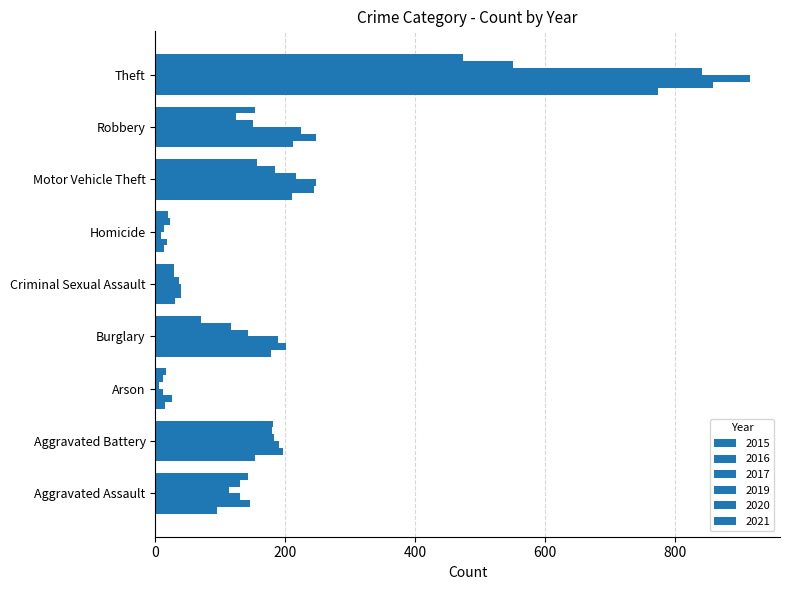

Count the number of categories in the chart.

9